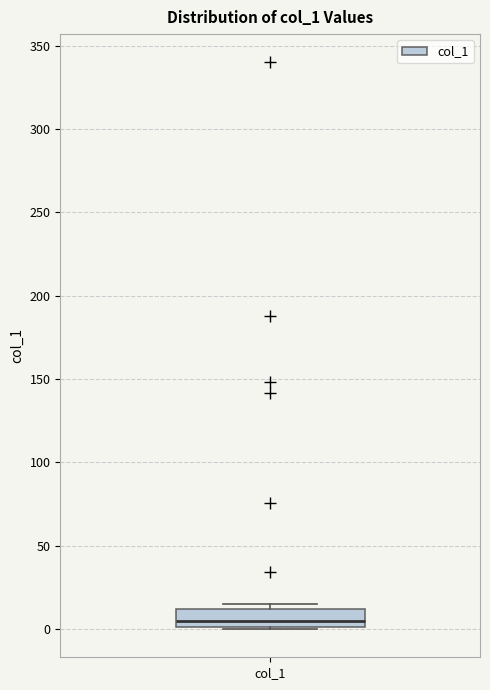

Transcribe this box plot: give where the median line is, the range the box spans, and where the two whiskers end, as read against the y-axis. The values are not printed on the chart, so give them approximately, as read against the axis.

median 5, box 0 to 10, whiskers 0 to 15